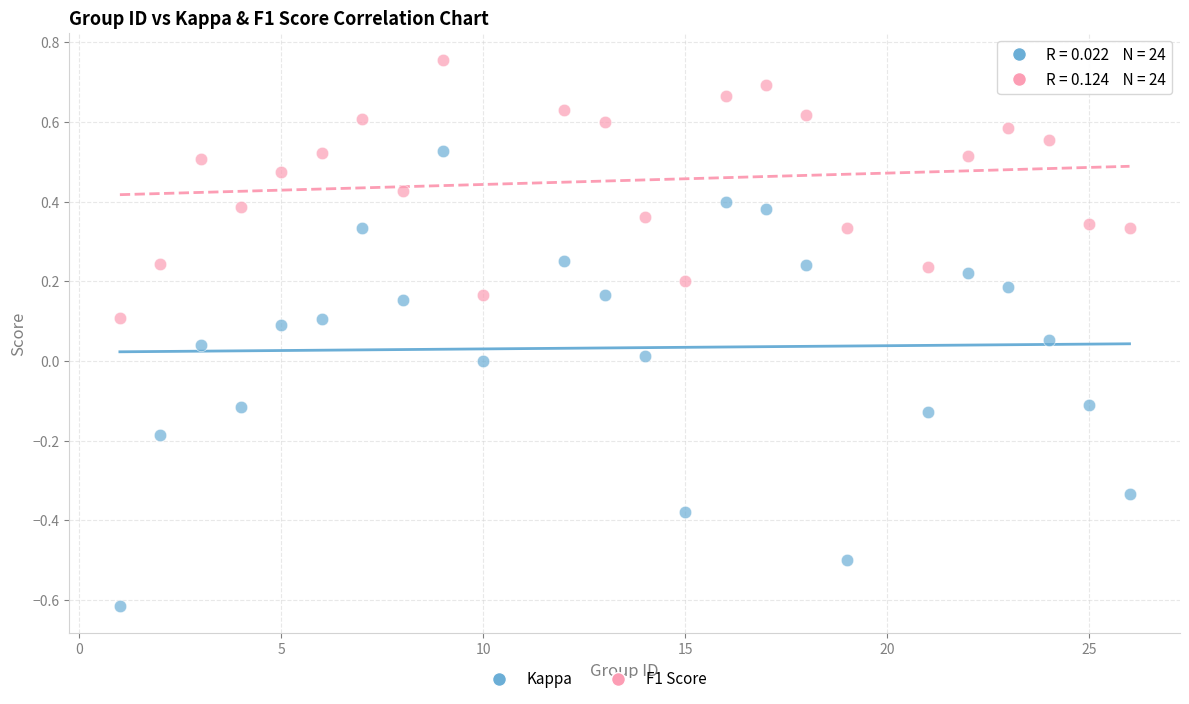

Across all data points, what is the range of X values (max minus min)?

25.0